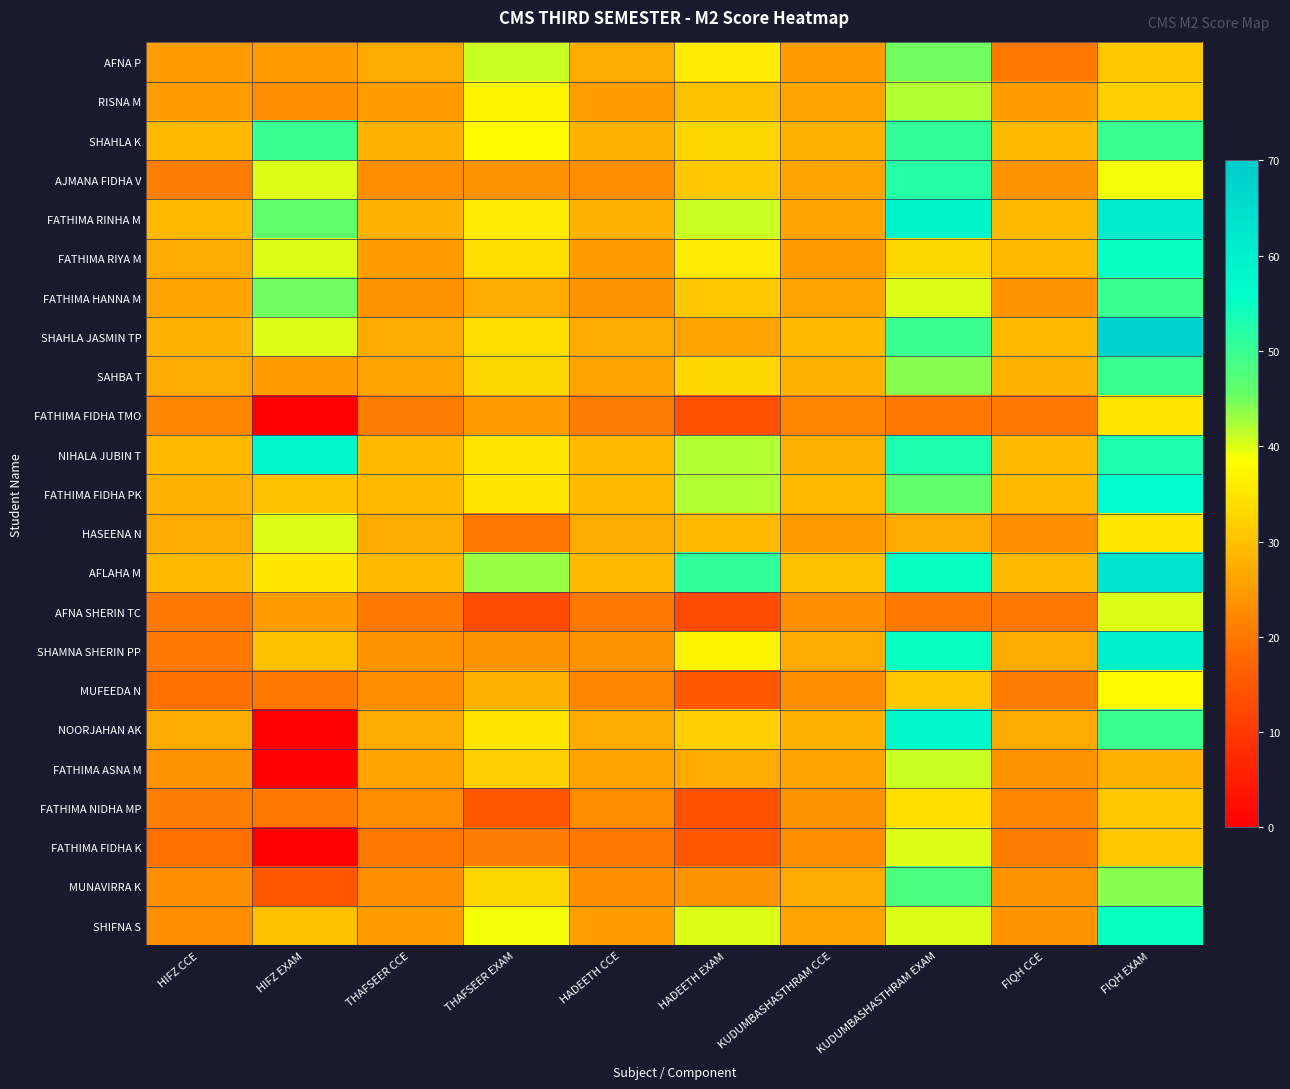

Reading left to right, what are all the values shown in this chart?

AFNA P: HIFZ CCE=25	HIFZ EXAM=25	THAFSEER CCE=27	THAFSEER EXAM=41	HADEETH CCE=27	HADEETH EXAM=36	KUDUMBASHASTHRAM CCE=25	KUDUMBASHASTHRAM EXAM=45	FIQH CCE=20	FIQH EXAM=31
RISNA M: HIFZ CCE=25	HIFZ EXAM=23	THAFSEER CCE=25	THAFSEER EXAM=37	HADEETH CCE=25	HADEETH EXAM=30	KUDUMBASHASTHRAM CCE=26	KUDUMBASHASTHRAM EXAM=42	FIQH CCE=25	FIQH EXAM=32
SHAHLA K: HIFZ CCE=29	HIFZ EXAM=50	THAFSEER CCE=28	THAFSEER EXAM=38	HADEETH CCE=28	HADEETH EXAM=33	KUDUMBASHASTHRAM CCE=28	KUDUMBASHASTHRAM EXAM=51	FIQH CCE=29	FIQH EXAM=50
AJMANA FIDHA V: HIFZ CCE=21	HIFZ EXAM=40	THAFSEER CCE=23	THAFSEER EXAM=24	HADEETH CCE=23	HADEETH EXAM=31	KUDUMBASHASTHRAM CCE=26	KUDUMBASHASTHRAM EXAM=52	FIQH CCE=24	FIQH EXAM=39
FATHIMA RINHA M: HIFZ CCE=29	HIFZ EXAM=46	THAFSEER CCE=28	THAFSEER EXAM=36	HADEETH CCE=28	HADEETH EXAM=41	KUDUMBASHASTHRAM CCE=26	KUDUMBASHASTHRAM EXAM=59	FIQH CCE=29	FIQH EXAM=61
FATHIMA RIYA M: HIFZ CCE=27	HIFZ EXAM=40	THAFSEER CCE=25	THAFSEER EXAM=34	HADEETH CCE=25	HADEETH EXAM=36	KUDUMBASHASTHRAM CCE=25	KUDUMBASHASTHRAM EXAM=33	FIQH CCE=29	FIQH EXAM=55
FATHIMA HANNA M: HIFZ CCE=26	HIFZ EXAM=45	THAFSEER CCE=24	THAFSEER EXAM=27	HADEETH CCE=24	HADEETH EXAM=31	KUDUMBASHASTHRAM CCE=26	KUDUMBASHASTHRAM EXAM=40	FIQH CCE=24	FIQH EXAM=50
SHAHLA JASMIN TP: HIFZ CCE=28	HIFZ EXAM=40	THAFSEER CCE=27	THAFSEER EXAM=34	HADEETH CCE=27	HADEETH EXAM=26	KUDUMBASHASTHRAM CCE=29	KUDUMBASHASTHRAM EXAM=50	FIQH CCE=29	FIQH EXAM=68
SAHBA T: HIFZ CCE=27	HIFZ EXAM=25	THAFSEER CCE=26	THAFSEER EXAM=33	HADEETH CCE=26	HADEETH EXAM=33	KUDUMBASHASTHRAM CCE=28	KUDUMBASHASTHRAM EXAM=44	FIQH CCE=28	FIQH EXAM=50
FATHIMA FIDHA TMO: HIFZ CCE=22	HIFZ EXAM=0	THAFSEER CCE=21	THAFSEER EXAM=25	HADEETH CCE=21	HADEETH EXAM=14	KUDUMBASHASTHRAM CCE=22	KUDUMBASHASTHRAM EXAM=20	FIQH CCE=20	FIQH EXAM=35
NIHALA JUBIN T: HIFZ CCE=29	HIFZ EXAM=58	THAFSEER CCE=29	THAFSEER EXAM=35	HADEETH CCE=29	HADEETH EXAM=42	KUDUMBASHASTHRAM CCE=28	KUDUMBASHASTHRAM EXAM=53	FIQH CCE=29	FIQH EXAM=53
FATHIMA FIDHA PK: HIFZ CCE=28	HIFZ EXAM=30	THAFSEER CCE=29	THAFSEER EXAM=35	HADEETH CCE=29	HADEETH EXAM=42	KUDUMBASHASTHRAM CCE=29	KUDUMBASHASTHRAM EXAM=46	FIQH CCE=29	FIQH EXAM=57
HASEENA N: HIFZ CCE=27	HIFZ EXAM=40	THAFSEER CCE=27	THAFSEER EXAM=20	HADEETH CCE=27	HADEETH EXAM=29	KUDUMBASHASTHRAM CCE=25	KUDUMBASHASTHRAM EXAM=27	FIQH CCE=23	FIQH EXAM=35
AFLAHA M: HIFZ CCE=29	HIFZ EXAM=35	THAFSEER CCE=29	THAFSEER EXAM=43	HADEETH CCE=29	HADEETH EXAM=51	KUDUMBASHASTHRAM CCE=30	KUDUMBASHASTHRAM EXAM=55	FIQH CCE=29	FIQH EXAM=63
AFNA SHERIN TC: HIFZ CCE=20	HIFZ EXAM=25	THAFSEER CCE=20	THAFSEER EXAM=13	HADEETH CCE=20	HADEETH EXAM=13	KUDUMBASHASTHRAM CCE=23	KUDUMBASHASTHRAM EXAM=20	FIQH CCE=20	FIQH EXAM=40
SHAMNA SHERIN PP: HIFZ CCE=20	HIFZ EXAM=30	THAFSEER CCE=24	THAFSEER EXAM=24	HADEETH CCE=24	HADEETH EXAM=37	KUDUMBASHASTHRAM CCE=27	KUDUMBASHASTHRAM EXAM=55	FIQH CCE=27	FIQH EXAM=60
MUFEEDA N: HIFZ CCE=19	HIFZ EXAM=20	THAFSEER CCE=23	THAFSEER EXAM=28	HADEETH CCE=22	HADEETH EXAM=15	KUDUMBASHASTHRAM CCE=23	KUDUMBASHASTHRAM EXAM=31	FIQH CCE=21	FIQH EXAM=38
NOORJAHAN AK: HIFZ CCE=27	HIFZ EXAM=0	THAFSEER CCE=27	THAFSEER EXAM=35	HADEETH CCE=27	HADEETH EXAM=32	KUDUMBASHASTHRAM CCE=28	KUDUMBASHASTHRAM EXAM=58	FIQH CCE=27	FIQH EXAM=50
FATHIMA ASNA M: HIFZ CCE=24	HIFZ EXAM=0	THAFSEER CCE=26	THAFSEER EXAM=32	HADEETH CCE=26	HADEETH EXAM=27	KUDUMBASHASTHRAM CCE=26	KUDUMBASHASTHRAM EXAM=41	FIQH CCE=24	FIQH EXAM=28
FATHIMA NIDHA MP: HIFZ CCE=21	HIFZ EXAM=20	THAFSEER CCE=23	THAFSEER EXAM=15	HADEETH CCE=23	HADEETH EXAM=14	KUDUMBASHASTHRAM CCE=24	KUDUMBASHASTHRAM EXAM=34	FIQH CCE=22	FIQH EXAM=31
FATHIMA FIDHA K: HIFZ CCE=19	HIFZ EXAM=0	THAFSEER CCE=20	THAFSEER EXAM=21	HADEETH CCE=20	HADEETH EXAM=15	KUDUMBASHASTHRAM CCE=23	KUDUMBASHASTHRAM EXAM=40	FIQH CCE=21	FIQH EXAM=31
MUNAVIRRA K: HIFZ CCE=23	HIFZ EXAM=15	THAFSEER CCE=23	THAFSEER EXAM=33	HADEETH CCE=23	HADEETH EXAM=24	KUDUMBASHASTHRAM CCE=27	KUDUMBASHASTHRAM EXAM=48	FIQH CCE=24	FIQH EXAM=44
SHIFNA S: HIFZ CCE=23	HIFZ EXAM=30	THAFSEER CCE=25	THAFSEER EXAM=39	HADEETH CCE=25	HADEETH EXAM=40	KUDUMBASHASTHRAM CCE=26	KUDUMBASHASTHRAM EXAM=40	FIQH CCE=24	FIQH EXAM=55